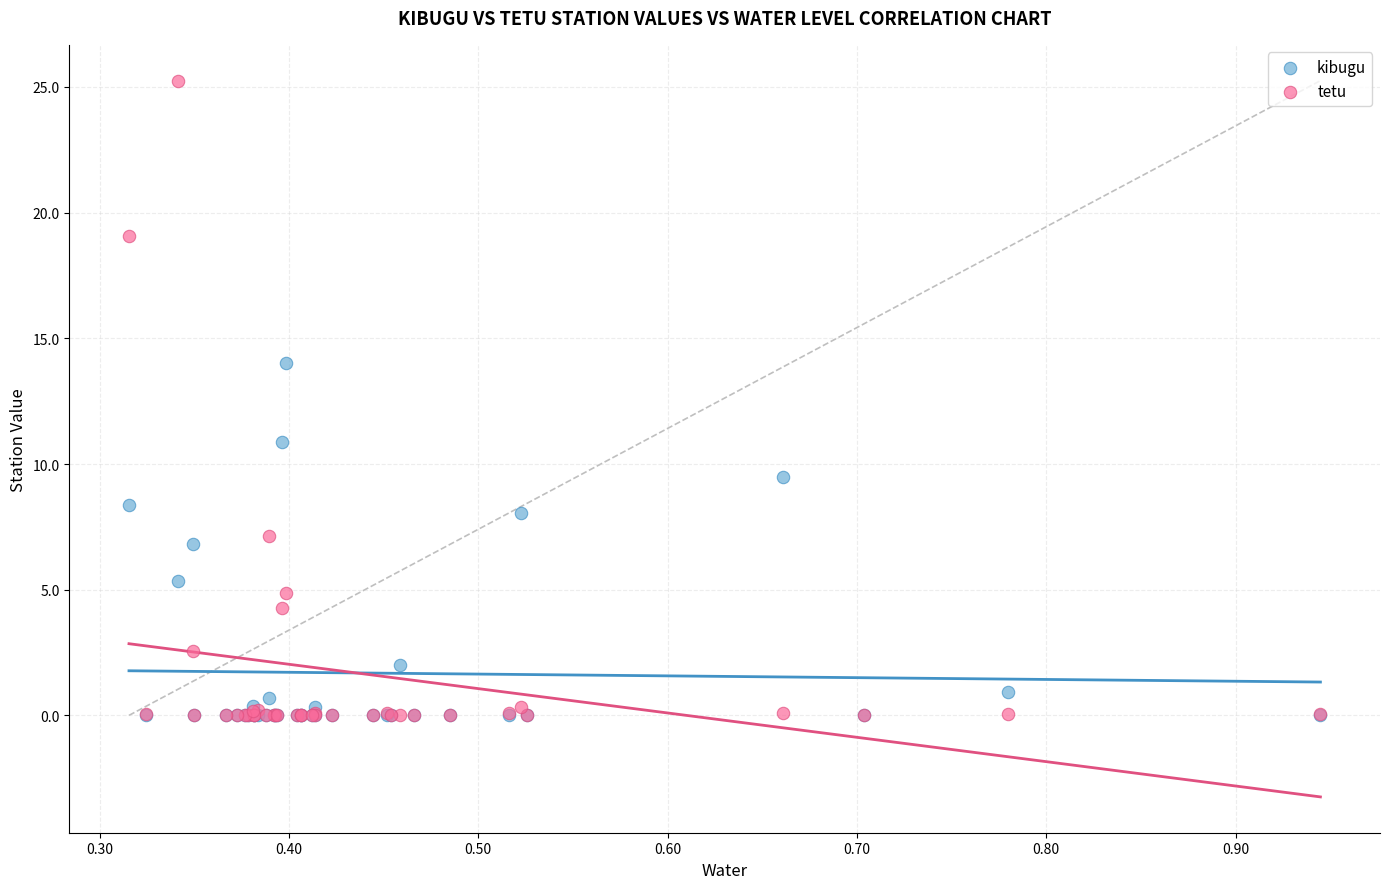

In the tetu series, what Y value is closest to 12?

7.1